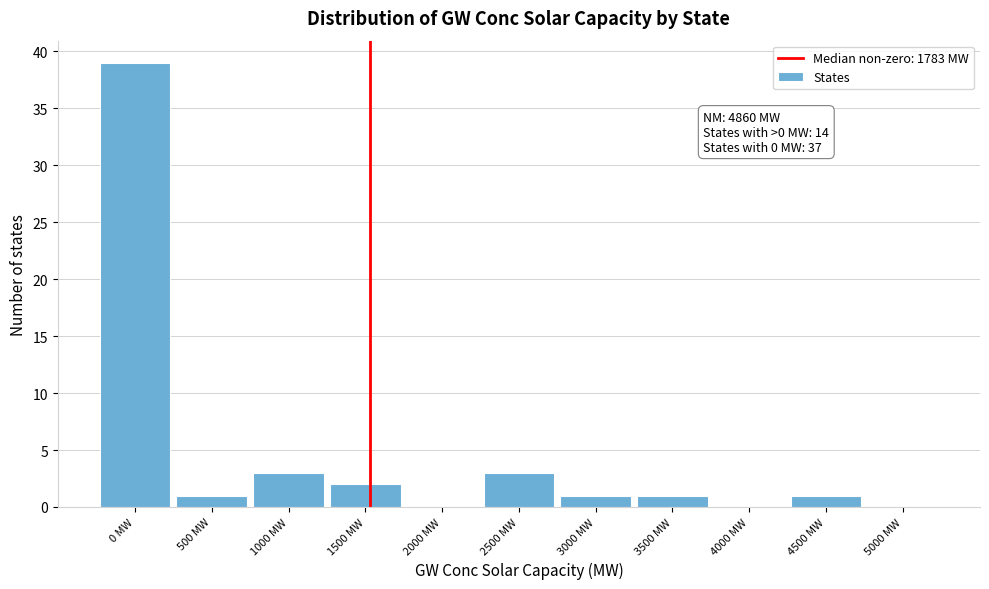

Reading left to right, list all the values displayed in this chart.

0 MW=39	500 MW=1	1000 MW=3	1500 MW=2	2000 MW=0	2500 MW=3	3000 MW=1	3500 MW=1	4000 MW=0	4500 MW=1	5000 MW=0